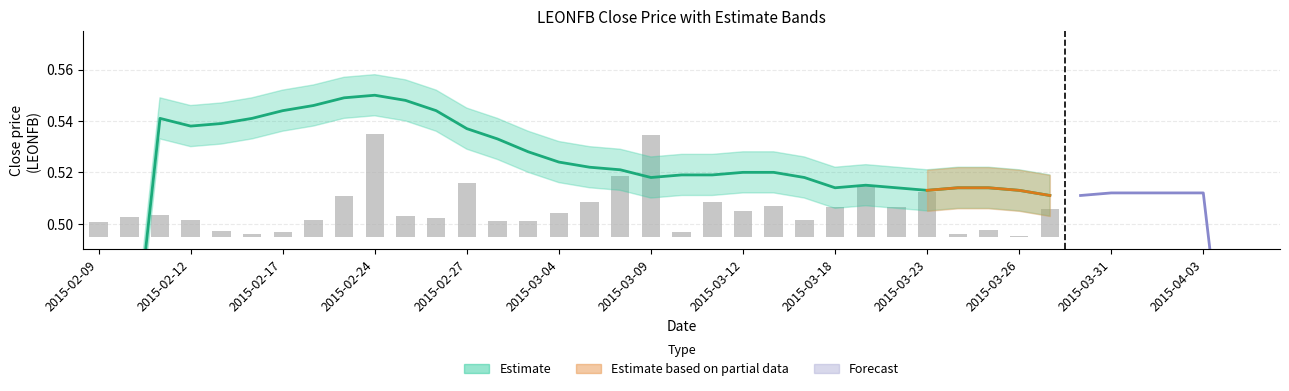

Which series has the largest total across all categories?

Estimate